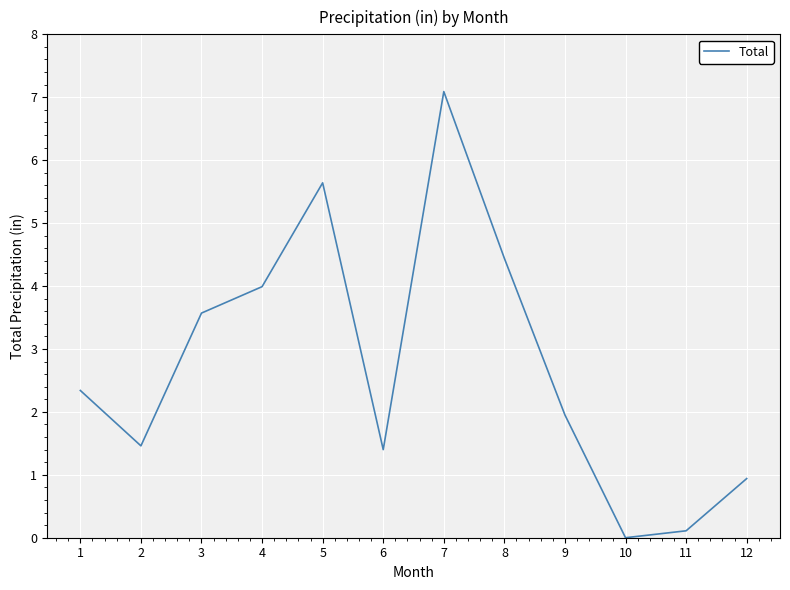

Where is the first local maximum?

5